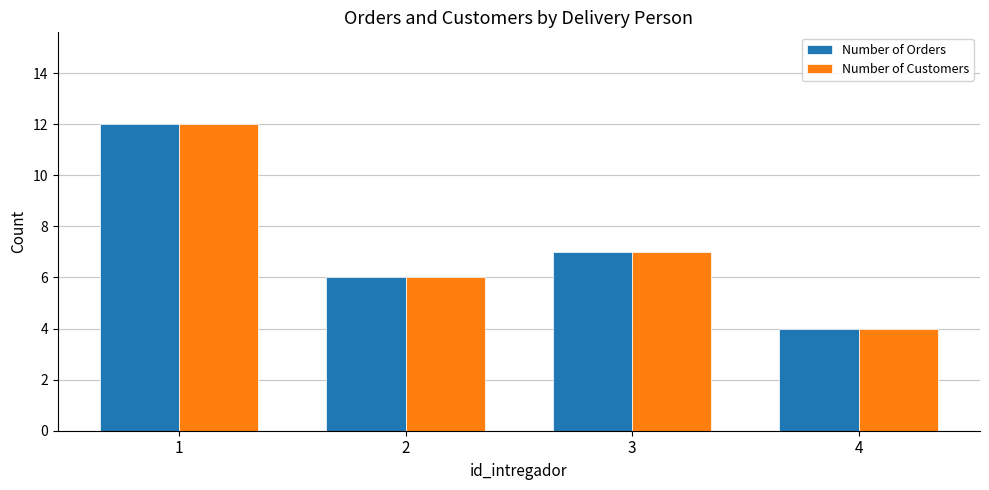

True or false: Number of Customers has a value of 9 at 2.

False